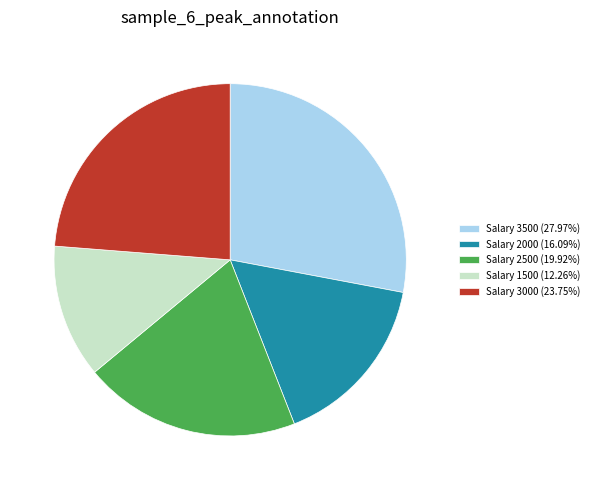

Does Salary 3500 (27.97%) represent more than half of the total?

No